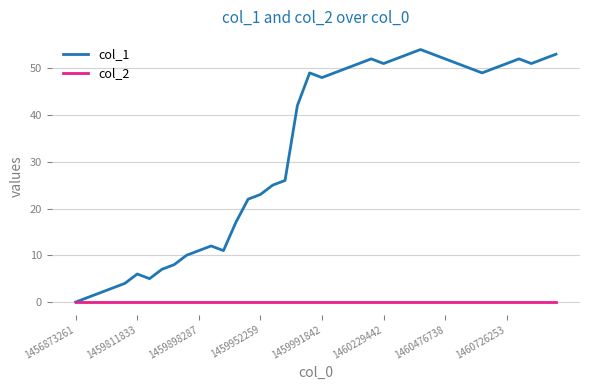

Reading left to right, what are all the values shown in this chart?

col_1: 0	1	2	3	4	6	5	7	8	10	11	12	11	17	22	23	25	26	42	49	48	49	50	51	52	51	52	53	54	53	52	51	50	49	50	51	52	51	52	53
col_2: 0	0	0	0	0	0	0	0	0	0	0	0	0	0	0	0	0	0	0	0	0	0	0	0	0	0	0	0	0	0	0	0	0	0	0	0	0	0	0	0